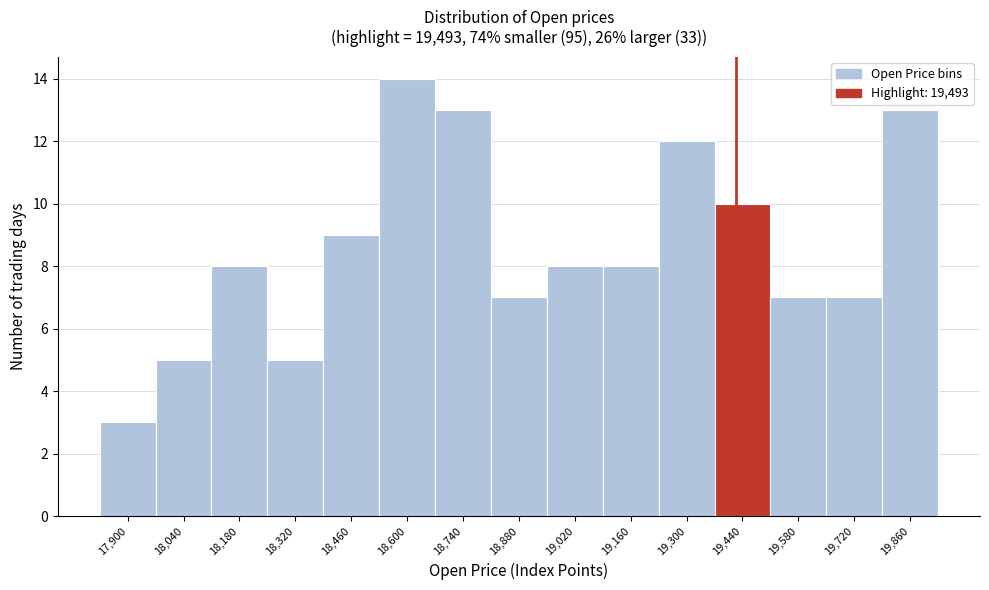

Reading left to right, what are all the values shown in this chart?

17,900=3	18,040=5	18,180=8	18,320=5	18,460=9	18,600=14	18,740=13	18,880=7	19,020=8	19,160=8	19,300=12	19,440=10	19,580=7	19,720=7	19,860=13